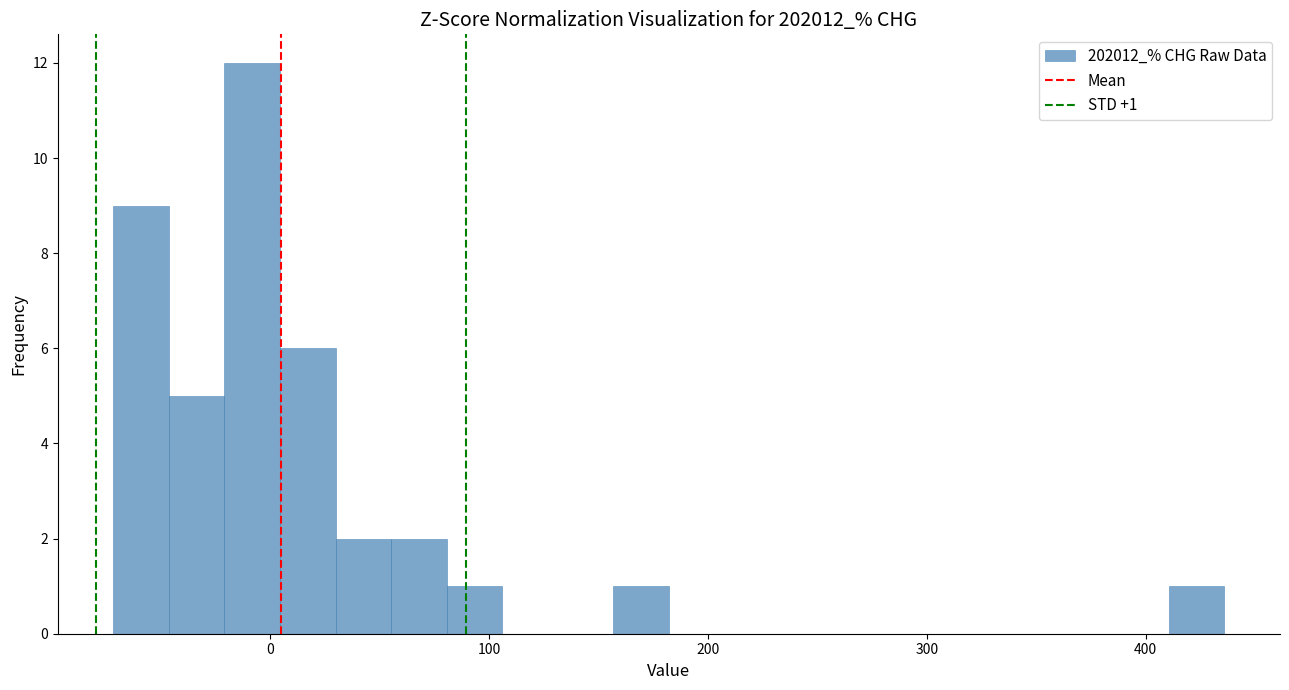

Read against the x-axis, roughly where is the centre of the tallest bar?

-10